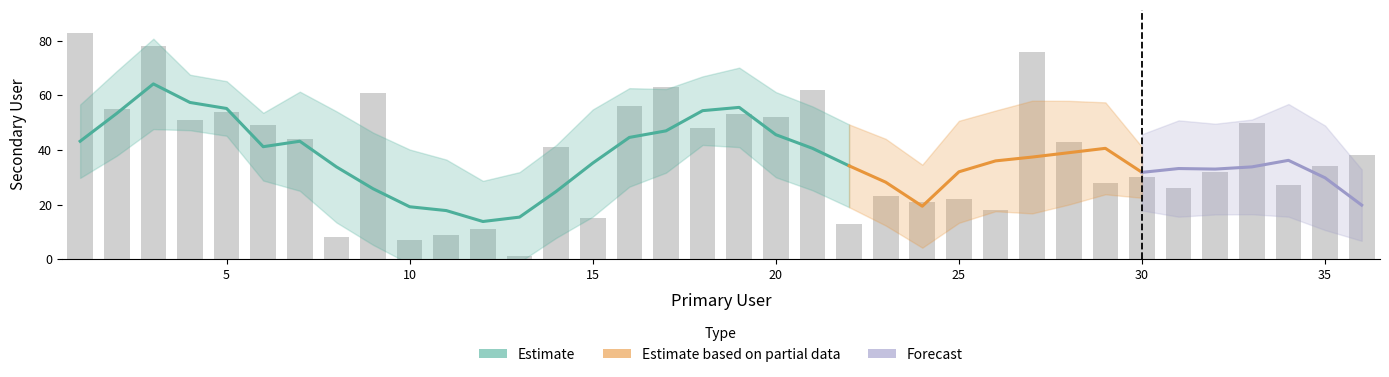

At which label does the data first exceed 41?

1